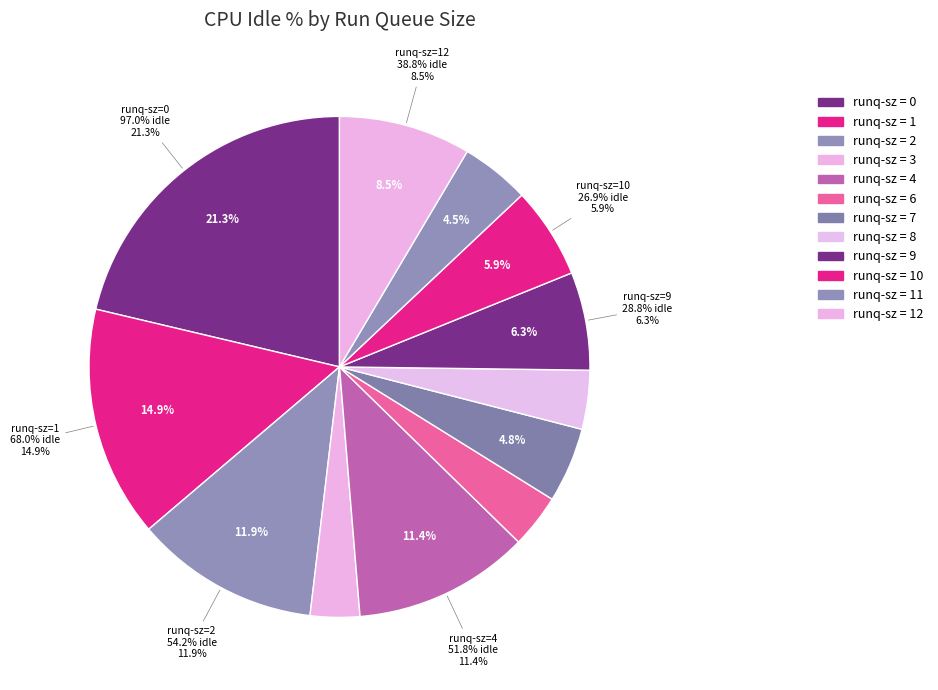

Is there any slice that represents more than half of the pie?

No